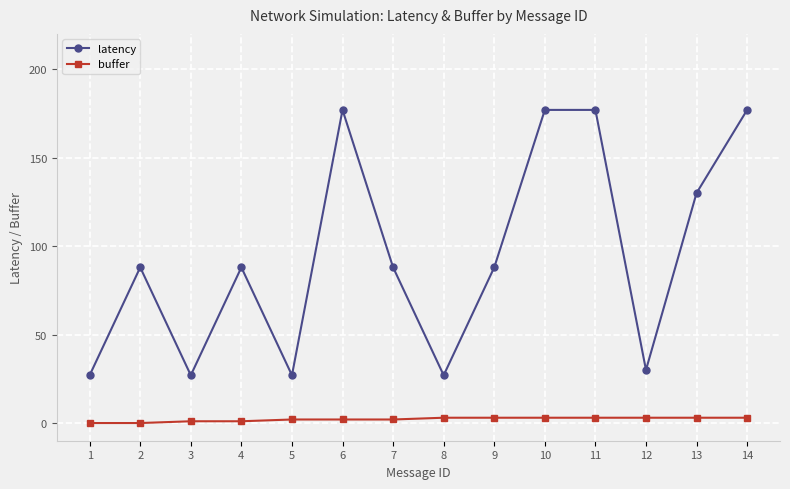

Which series has the largest range (max minus min)?

latency